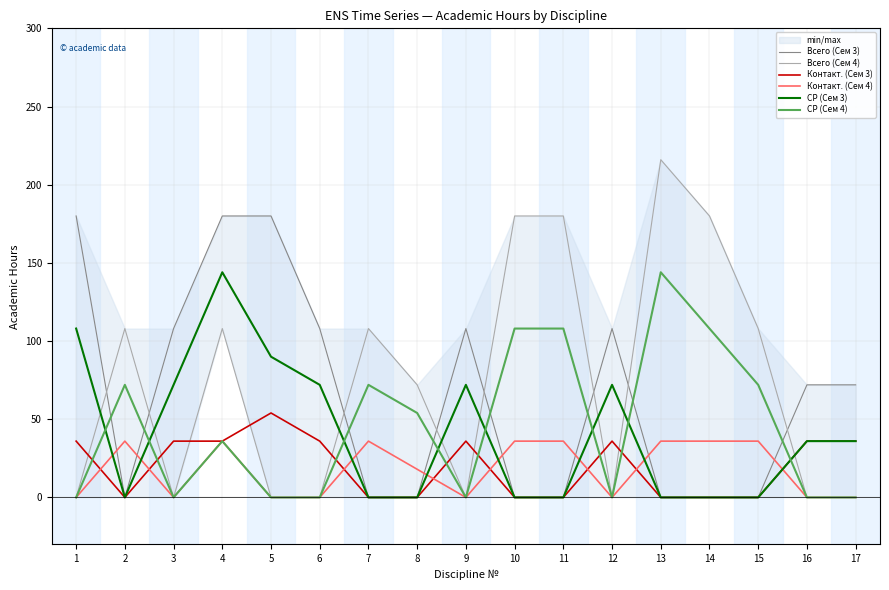

What is the difference between the maximum and minimum values in the Всего (Сем 4) series?

216